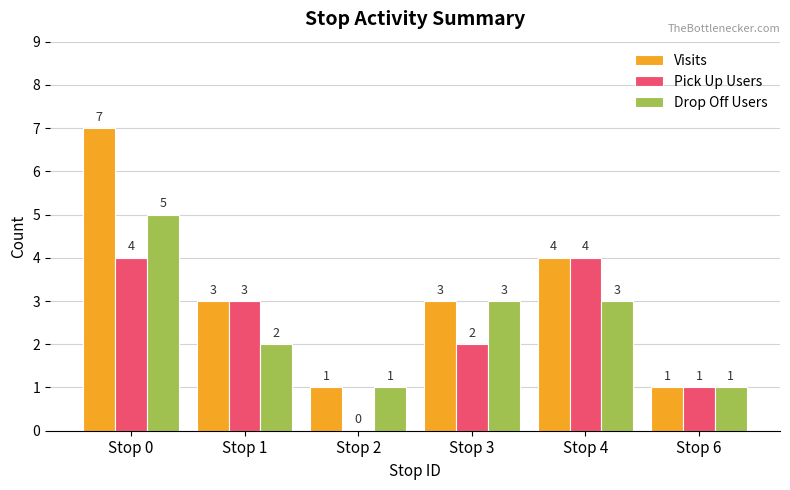

At which category is the sum across all series the highest?

Stop 0